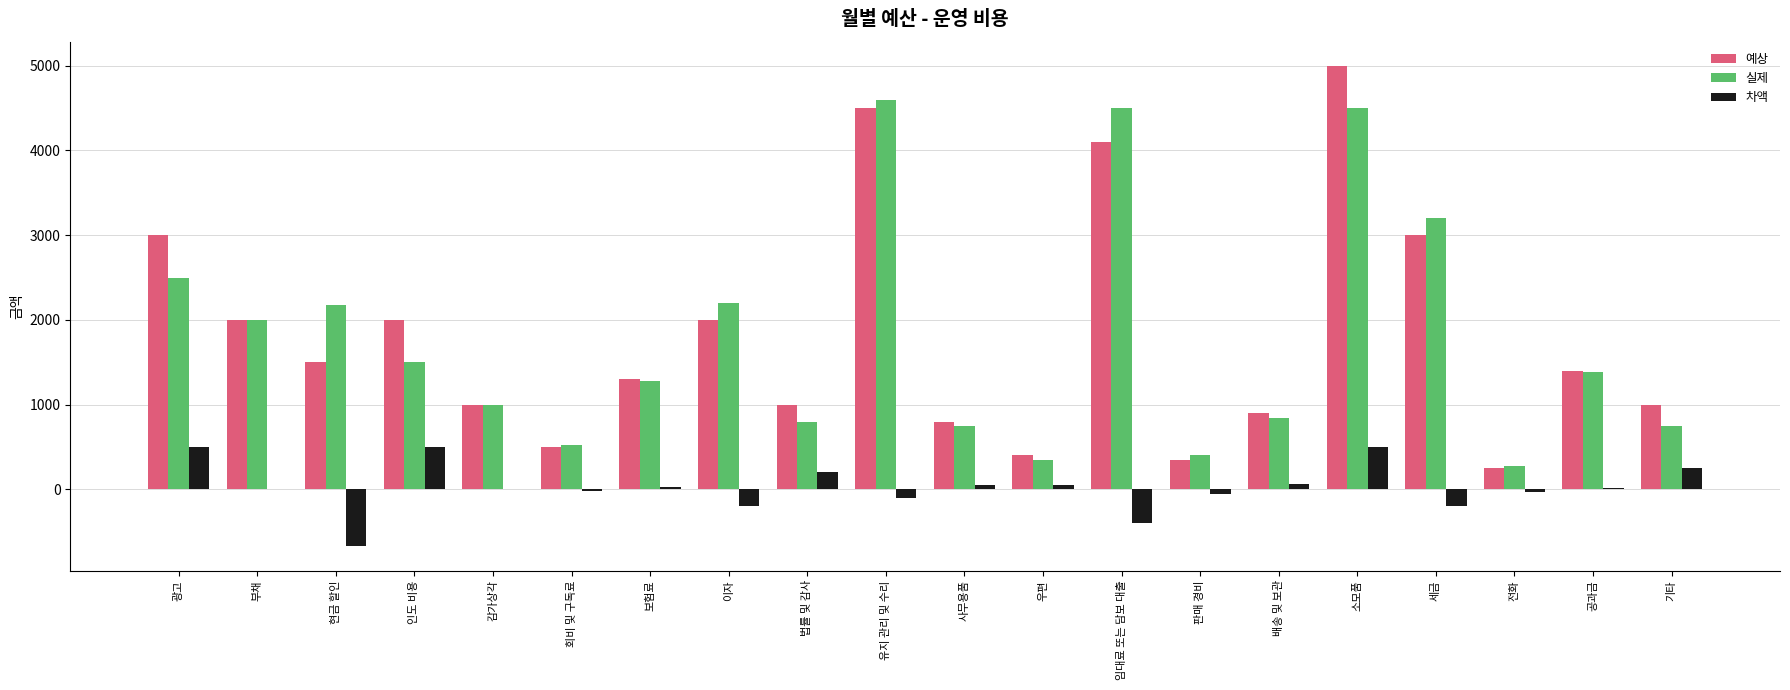

At which category is the sum across all series the highest?

소모품